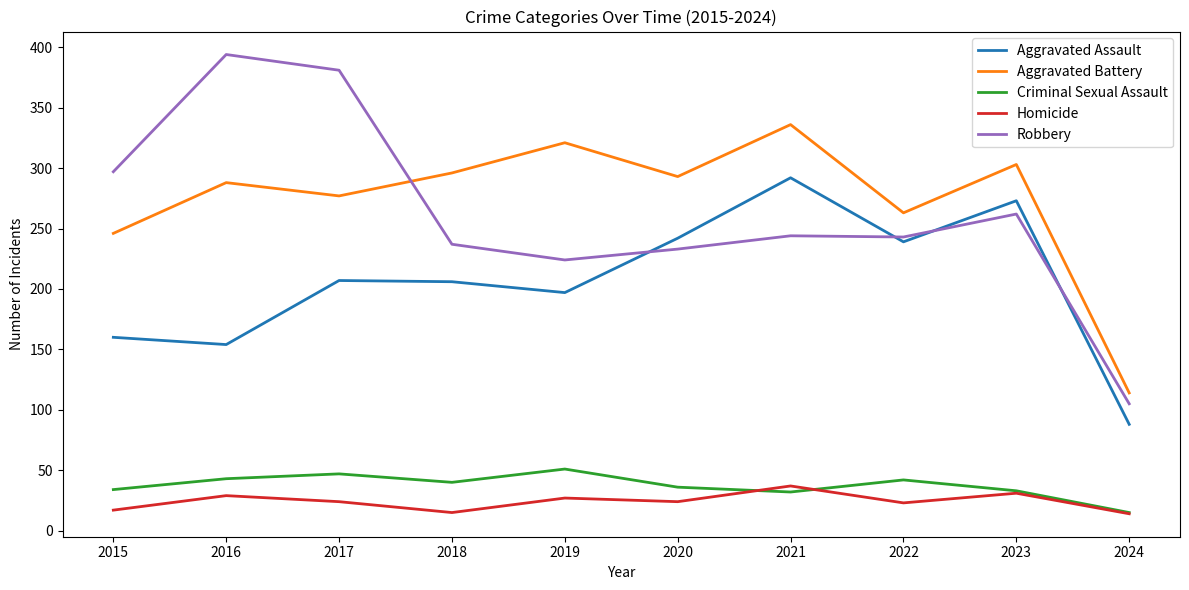

In Aggravated Assault, how many points are lower than both neighbors (excluding endpoints)?

3